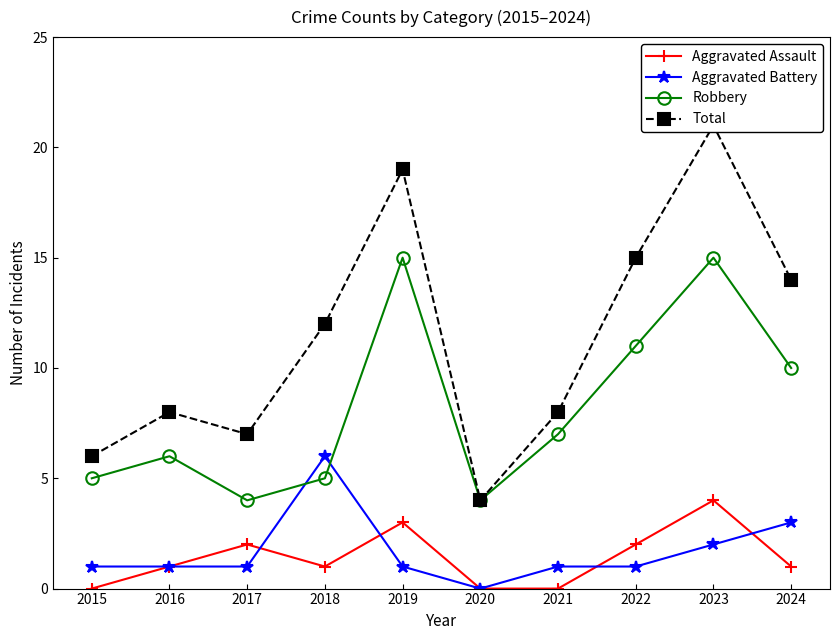

What value does the Aggravated Assault series have at 2021?

0